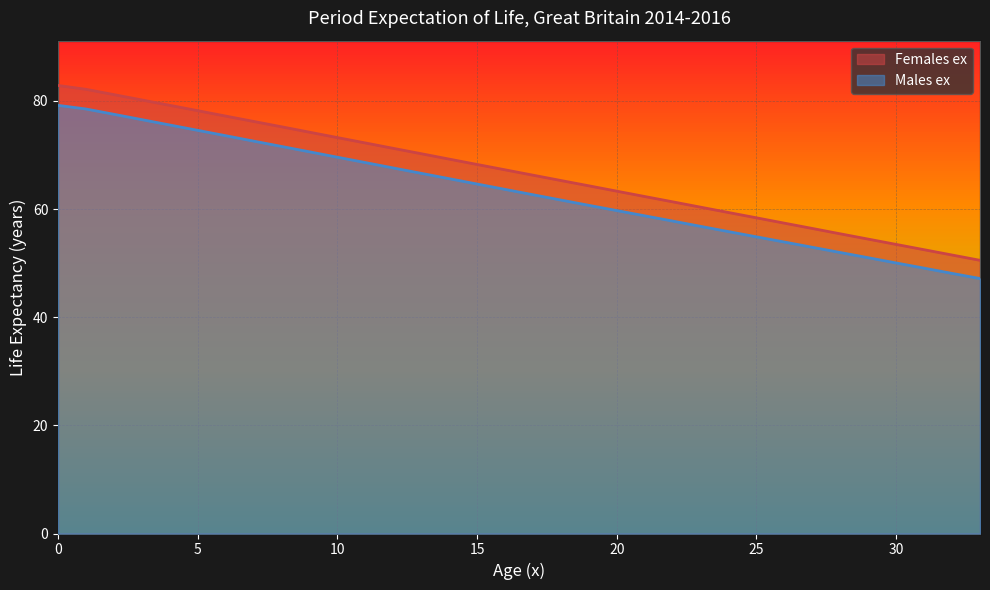

What is the difference between the second highest and second lowest values in the Females ex series?

30.6